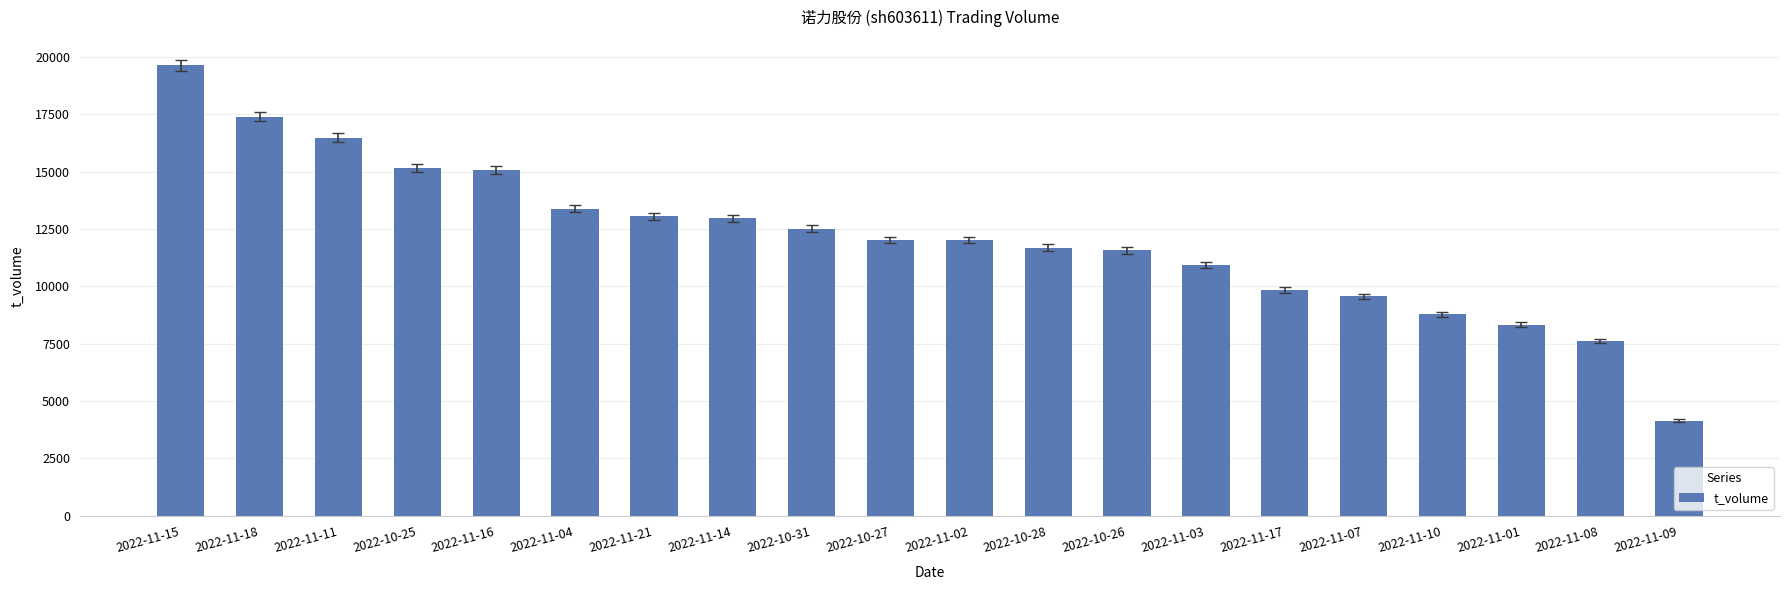

What position from the left is 2022-11-10?

17